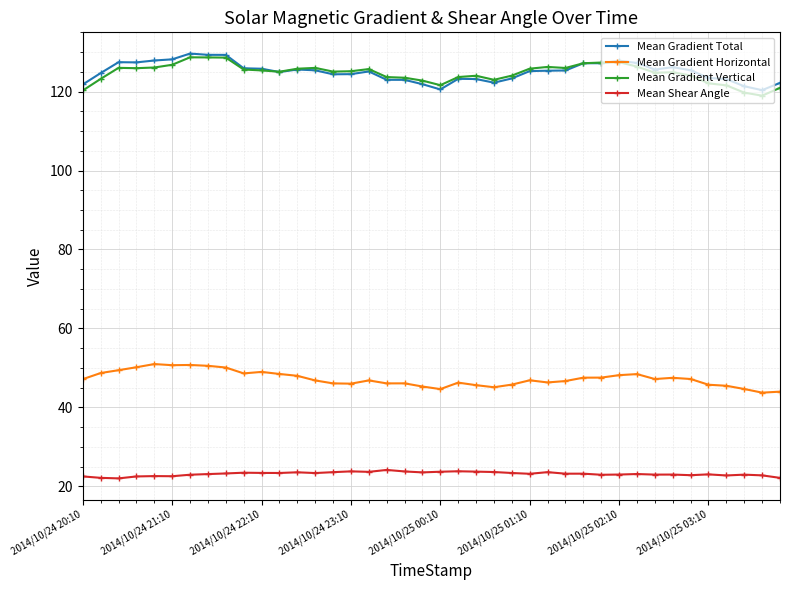

What is the value of the Mean Shear Angle point at the 9th from the left?

23.3